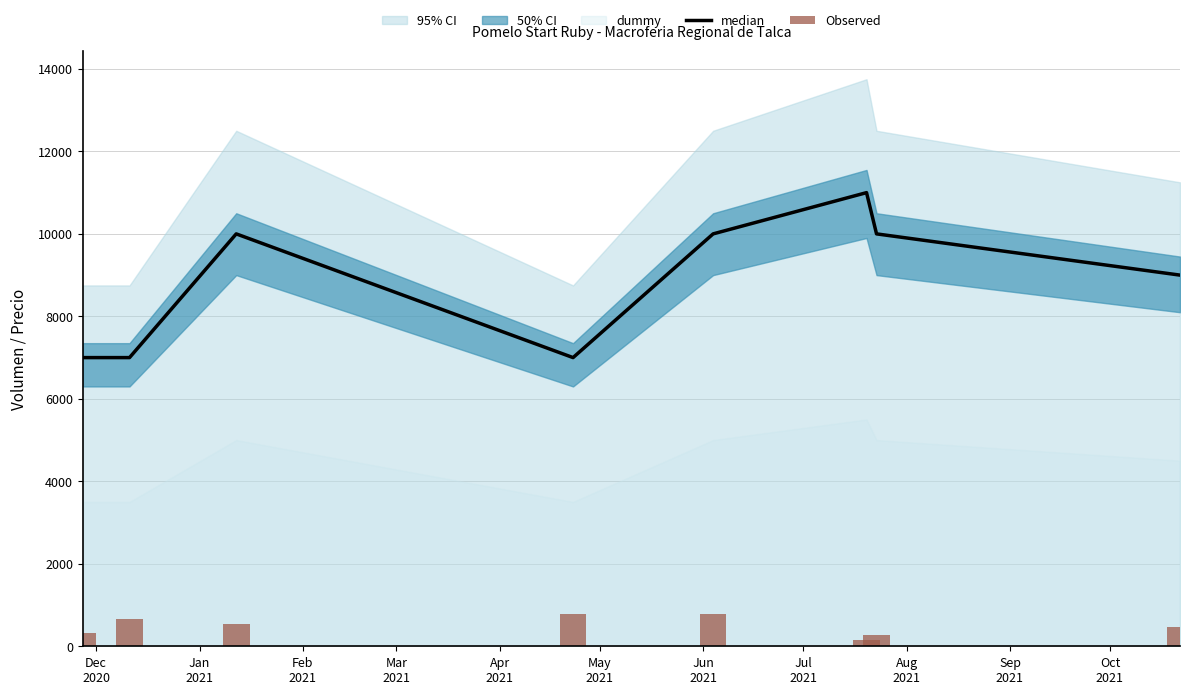

What is the maximum value for median?

11000